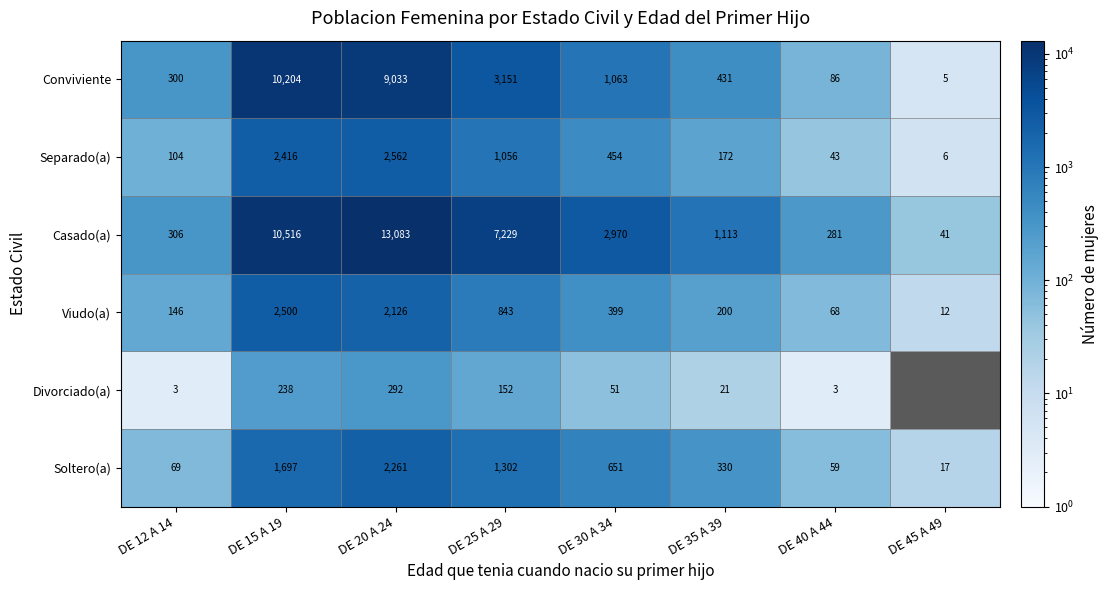

Is the value of Soltero(a) at DE 12 A 14 greater than the value of Casado(a) at DE 45 A 49?

Yes